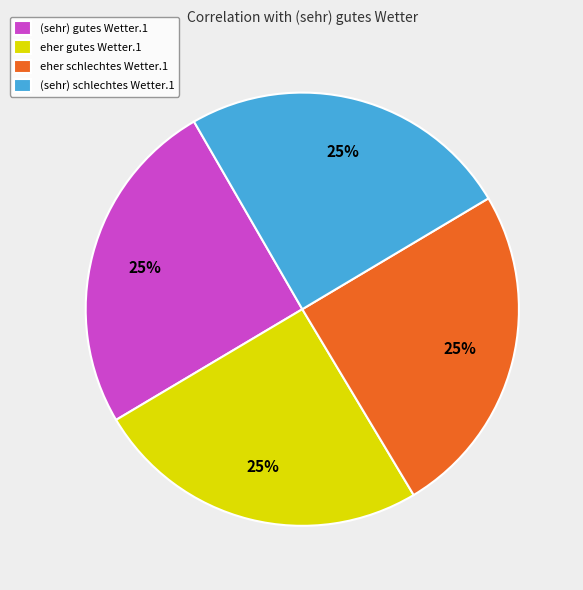

To the nearest percent, what is the average slice percentage?

25%